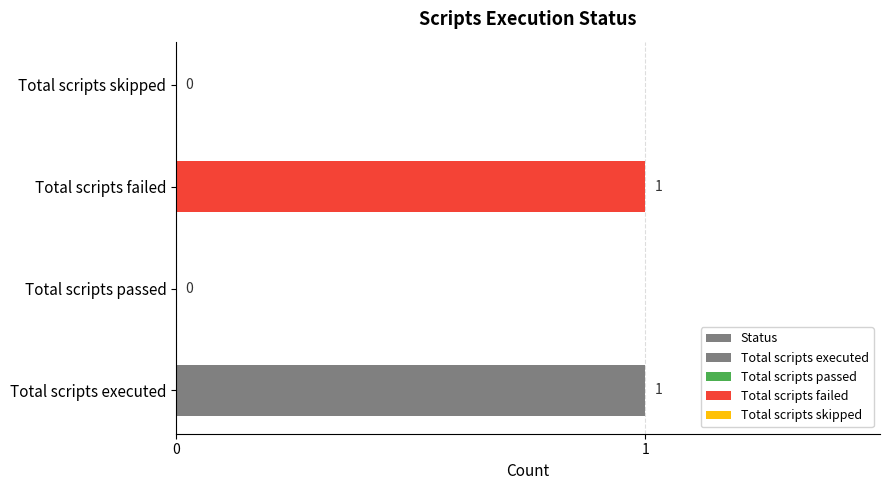

What is the greatest value displayed?

1